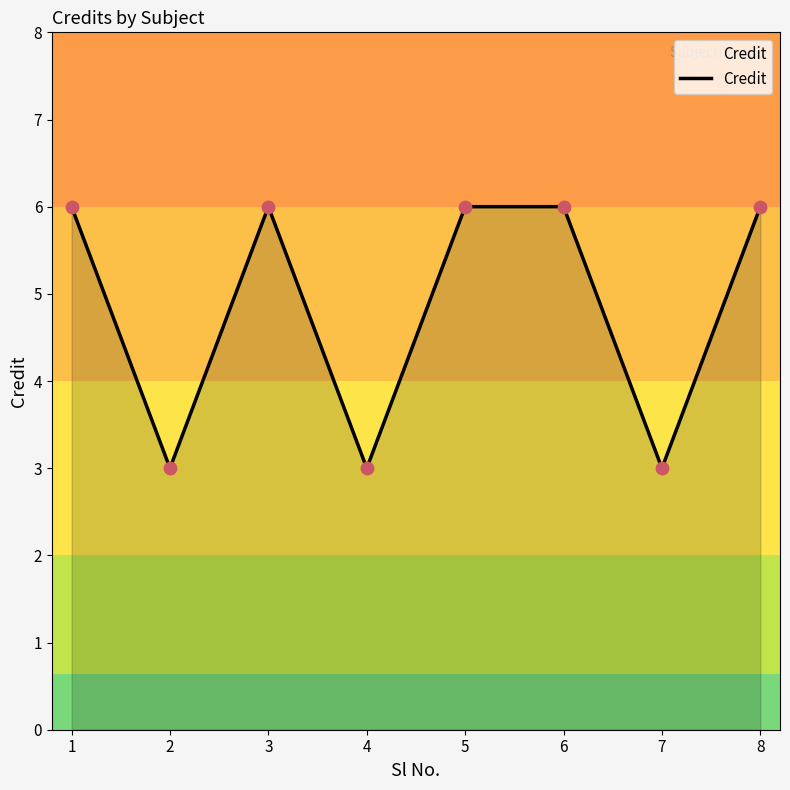

What is the ratio of the value at 5 to the value at 1?

1.0